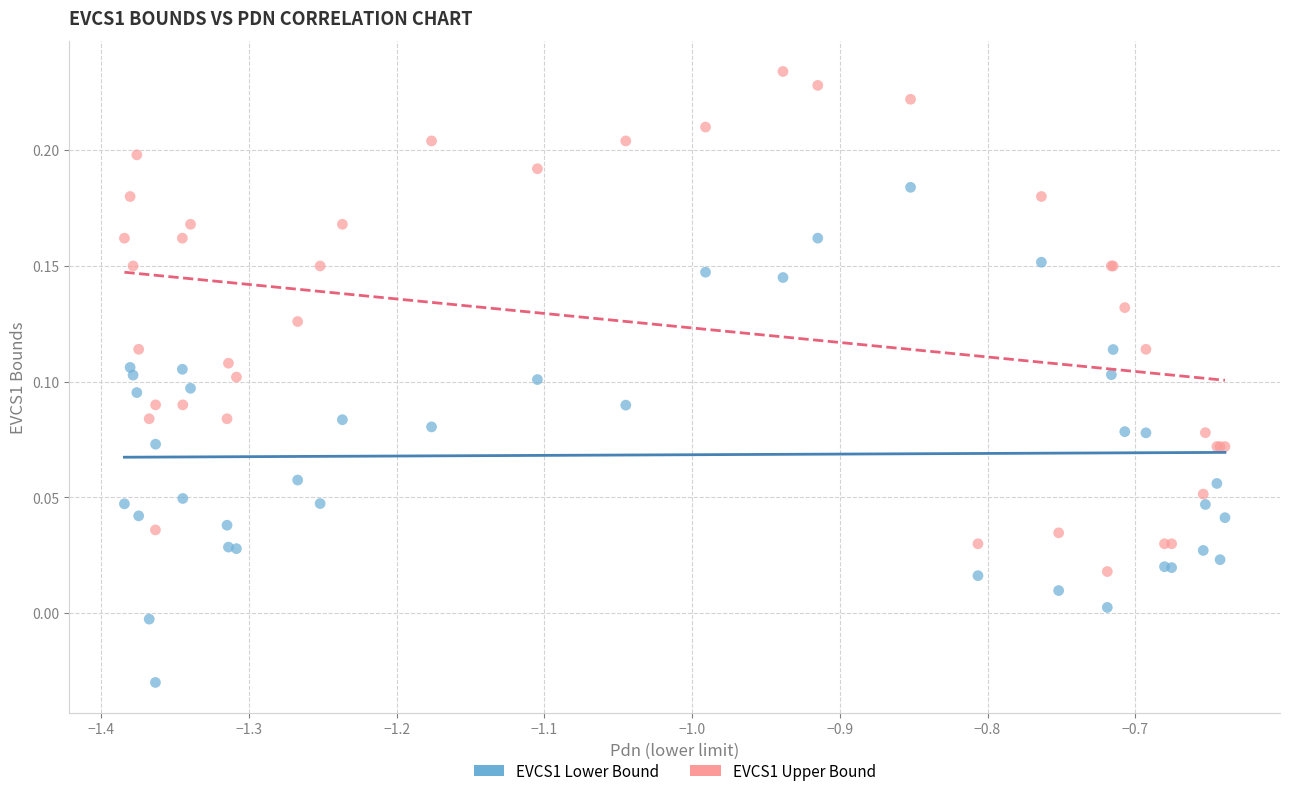

What is the X range (max minus min) for the scatter plot?

0.7